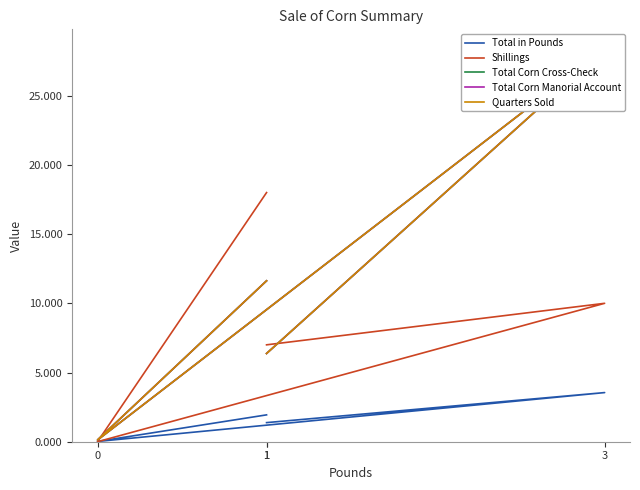

The value of Quarters Sold at 0 is 0.2. True or false?

False